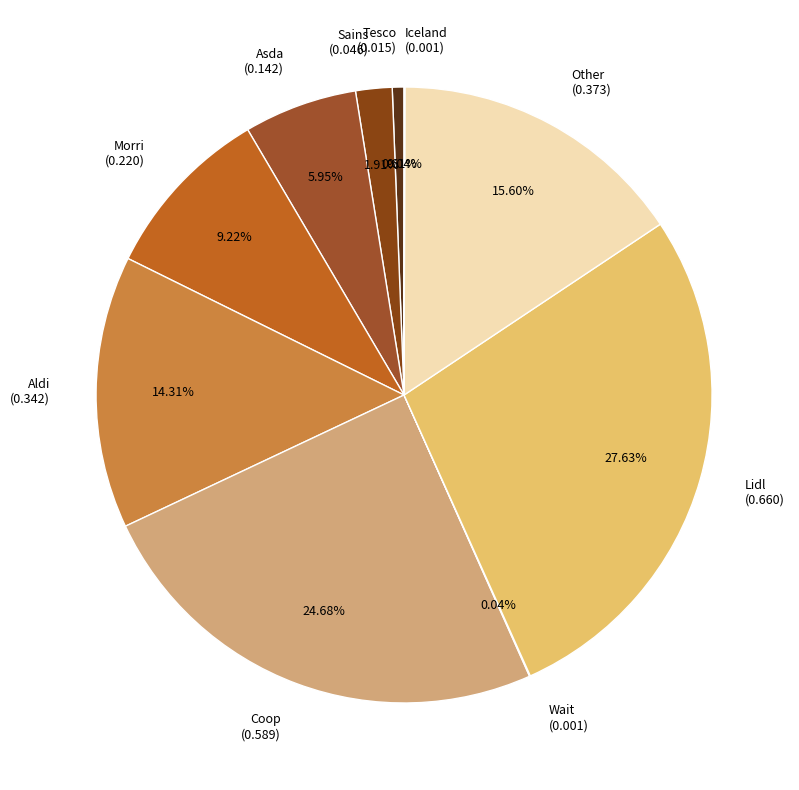

Does any single category account for the majority?

No